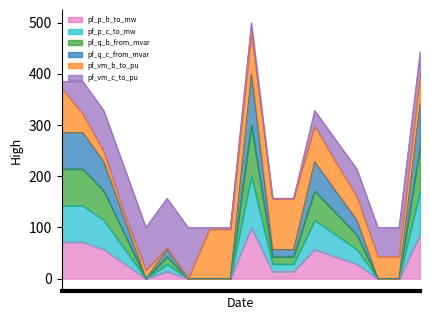

Which series has the largest range (max minus min)?

pf_q_b_from_mvar